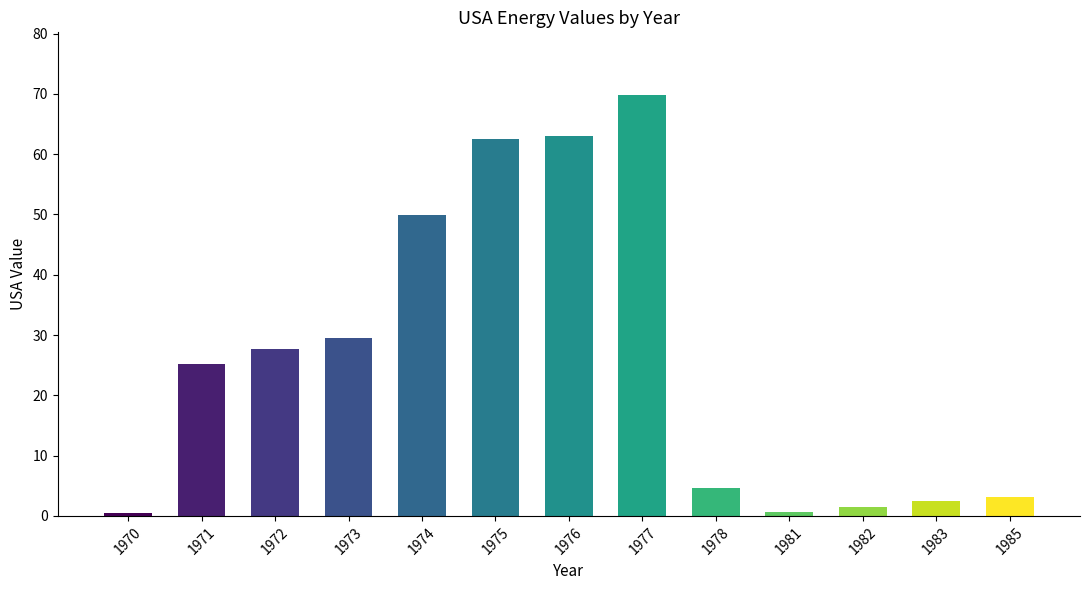

What is the average value?

26.2